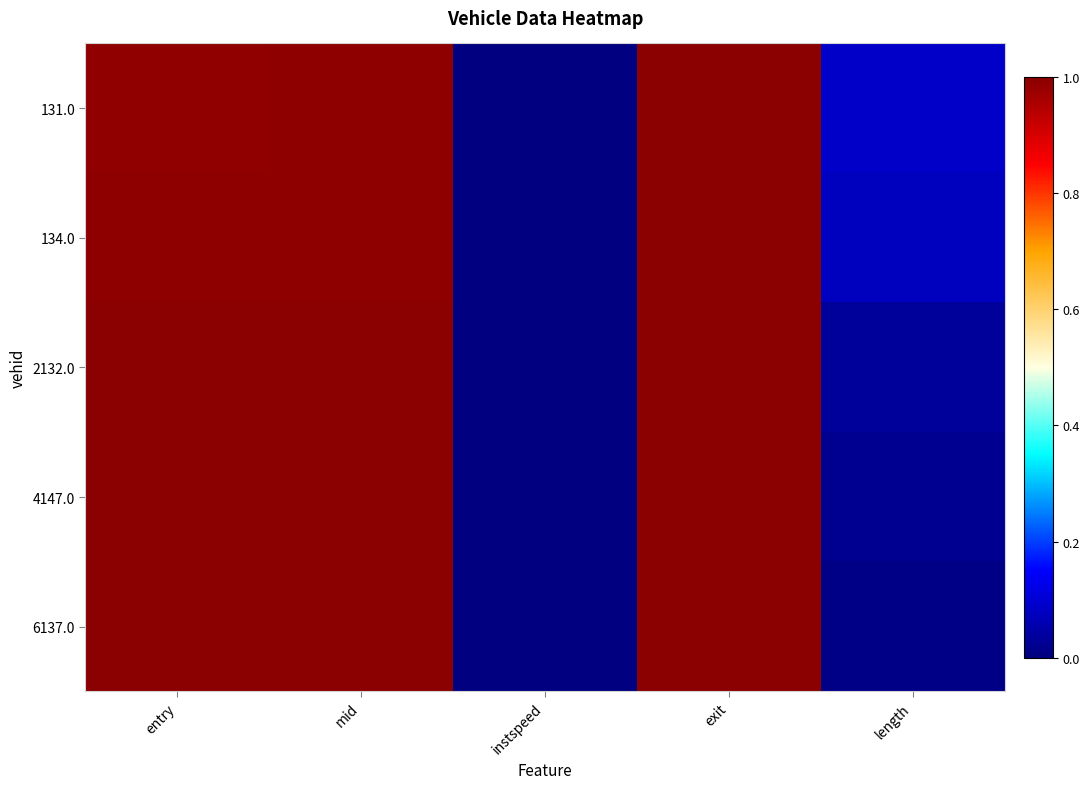

Rank the series at exit from lowest to highest value.

131.0, 134.0, 2132.0, 4147.0, 6137.0